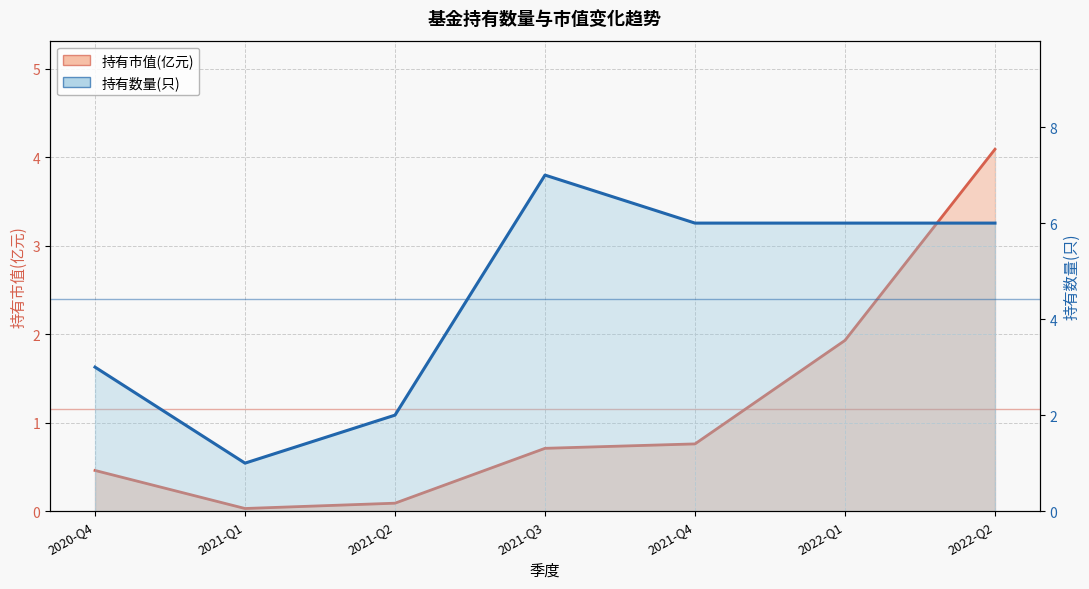

Reading left to right, what are all the values shown in this chart?

持有市值(亿元): 2020-Q4=0.5	2021-Q1=0.0	2021-Q2=0.1	2021-Q3=0.7	2021-Q4=0.8	2022-Q1=1.9	2022-Q2=4.1
持有数量(只): 2020-Q4=3.0	2021-Q1=1.0	2021-Q2=2.0	2021-Q3=7.0	2021-Q4=6.0	2022-Q1=6.0	2022-Q2=6.0